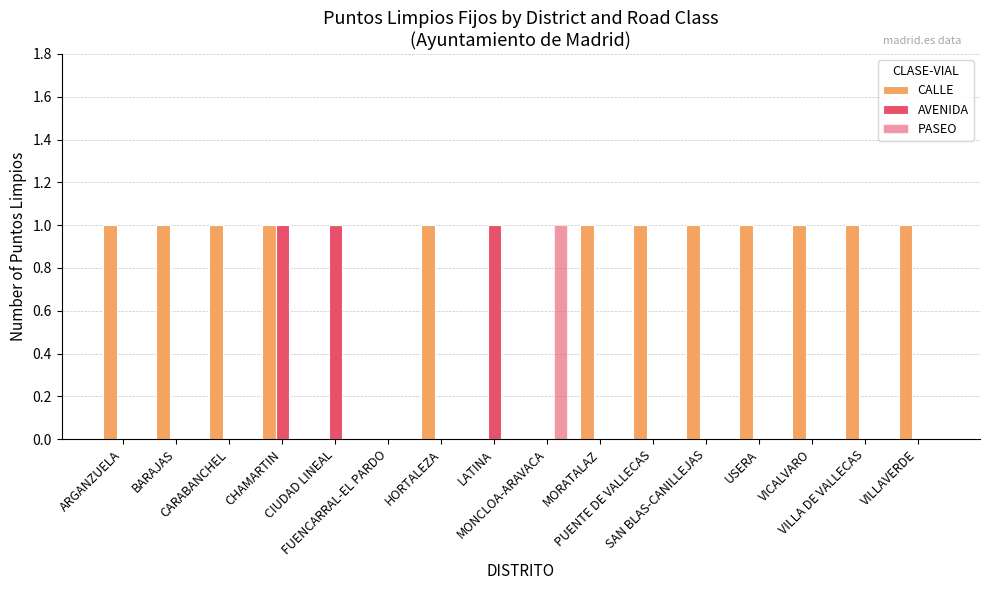

How many categories are shown in the chart?

16